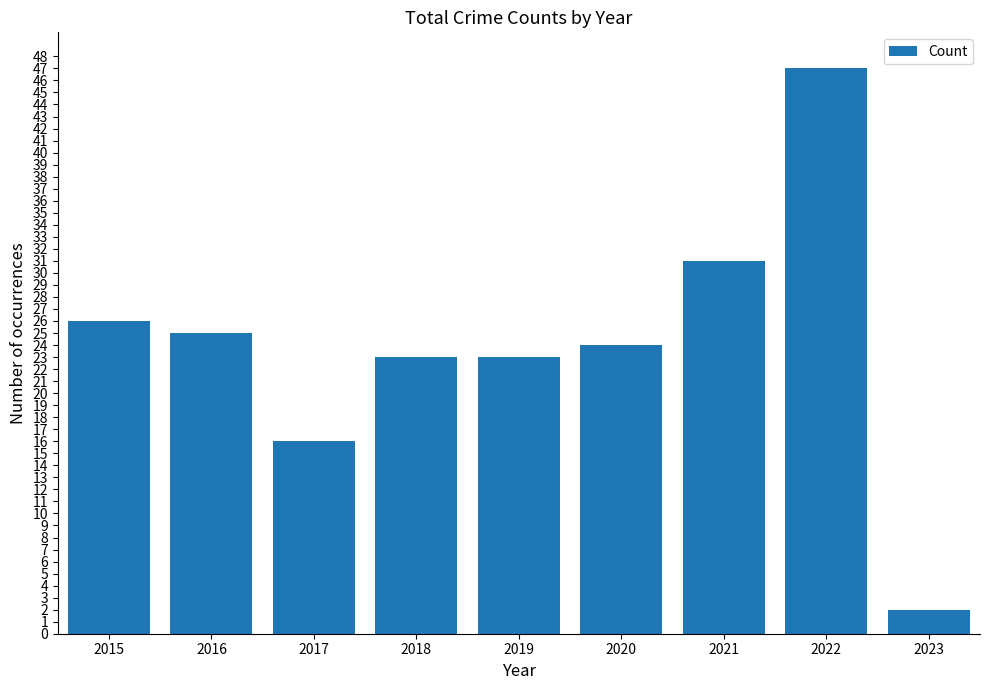

What is the average value?

24